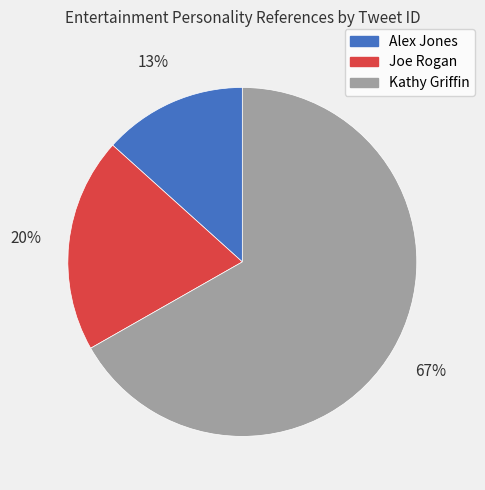

Rank the categories by value from lowest to highest.

Alex Jones, Joe Rogan, Kathy Griffin